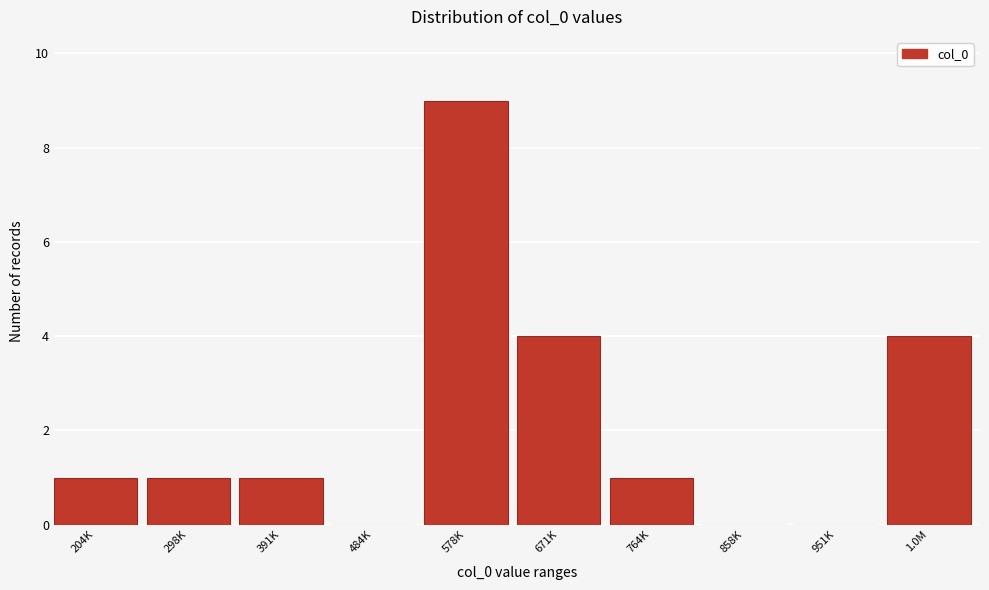

Reading right to left, list all the values displayed in this chart.

1.0M=4	951K=0	858K=0	764K=1	671K=4	578K=9	484K=0	391K=1	298K=1	204K=1